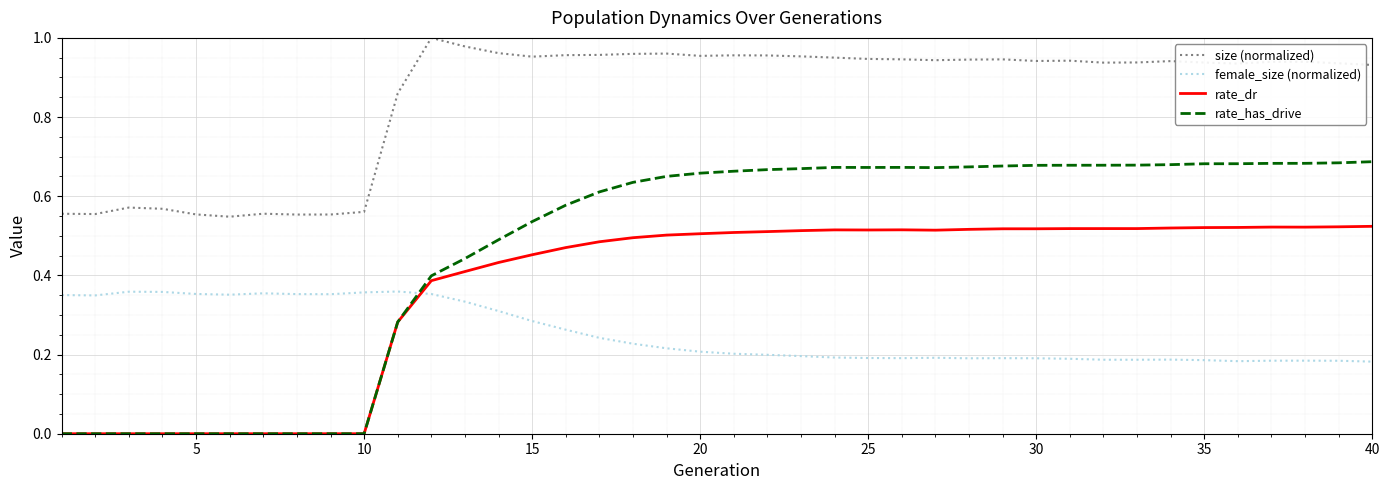

True or false: size (normalized) and female_size (normalized) intersect in this chart.

False